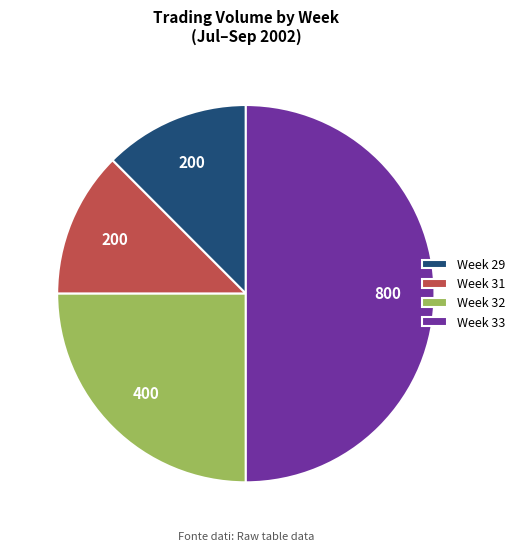

Which has a higher value, Week 33 or Week 29?

Week 33